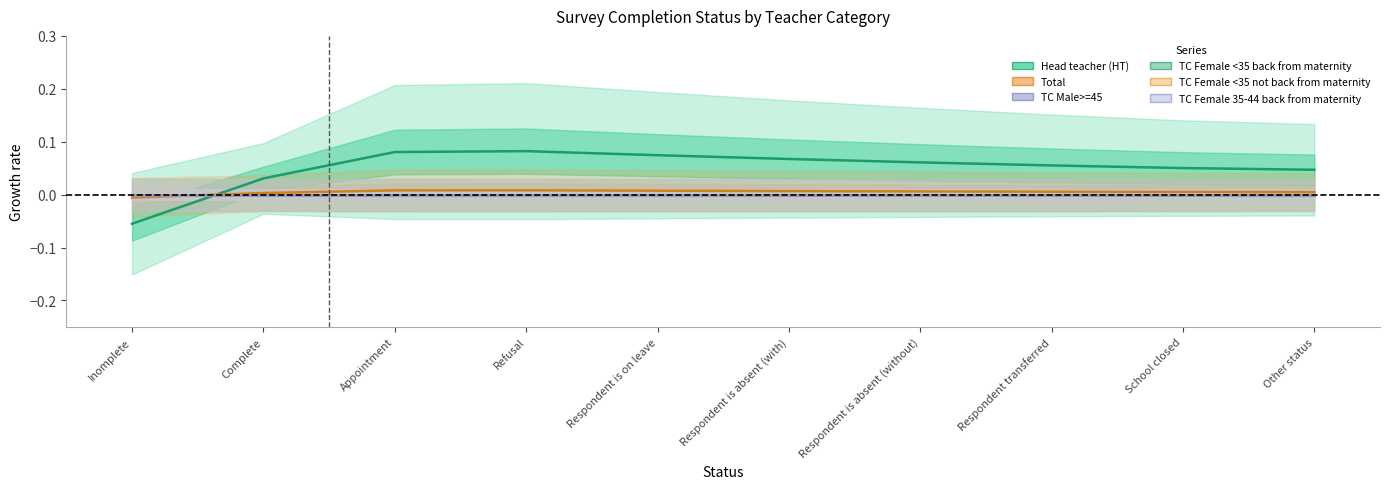

At which category is the sum across all series the highest?

Refusal